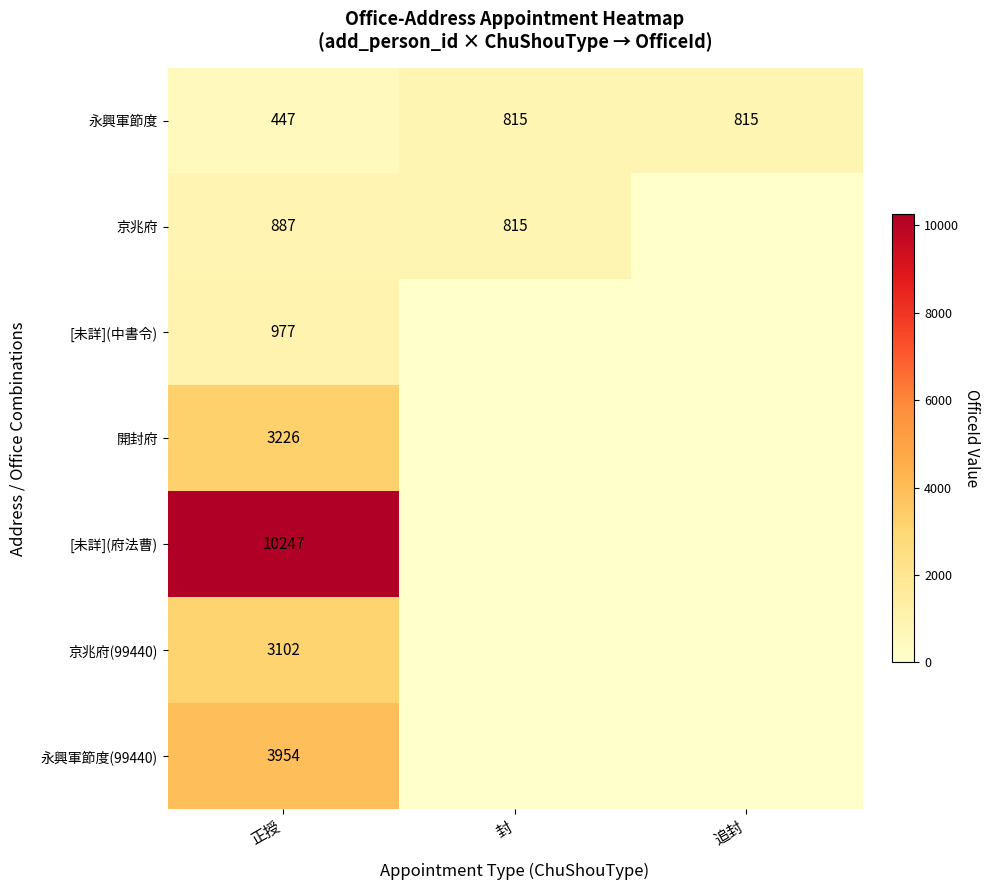

Is it true that 開封府 equals 3226 at 正授?

True